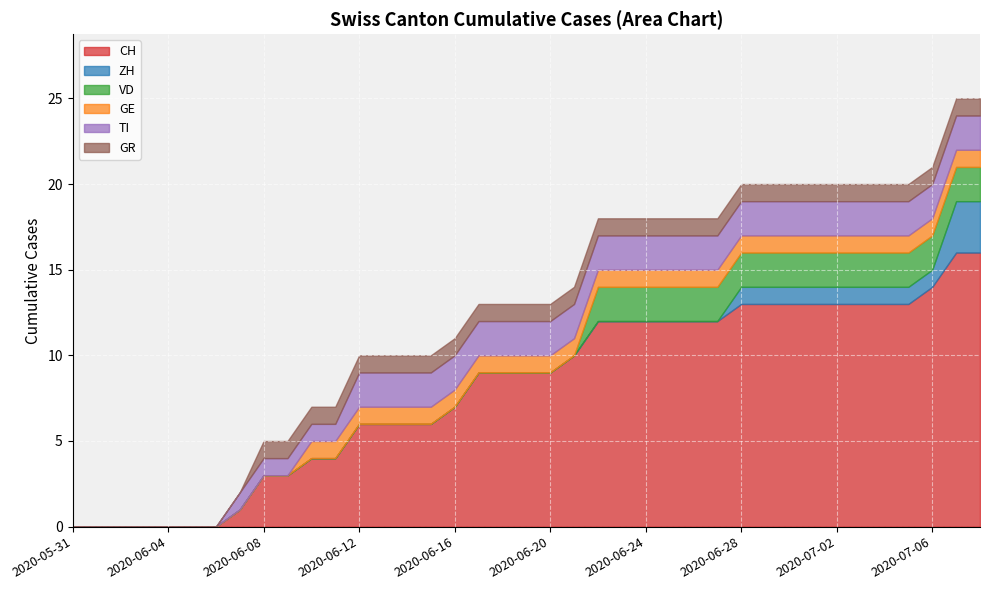

At which label is VD closest to 1?

2020-05-31